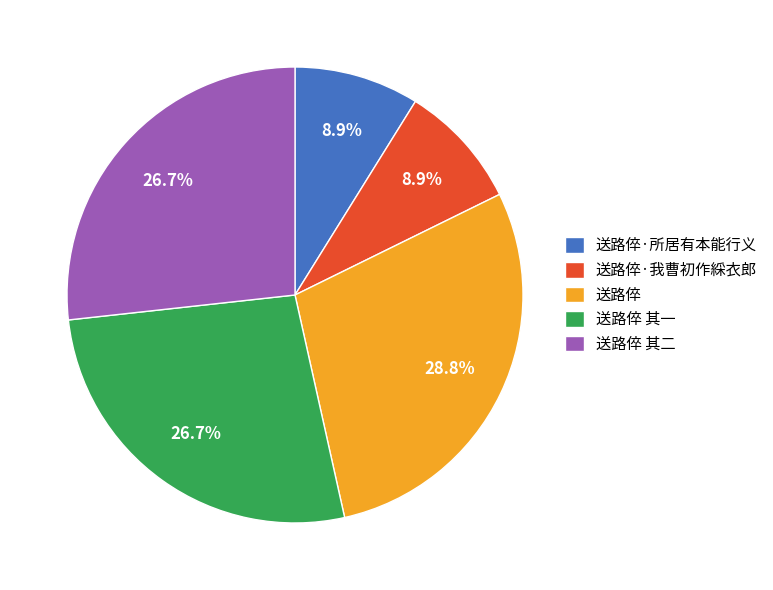

Which slice is the largest?

送路倅